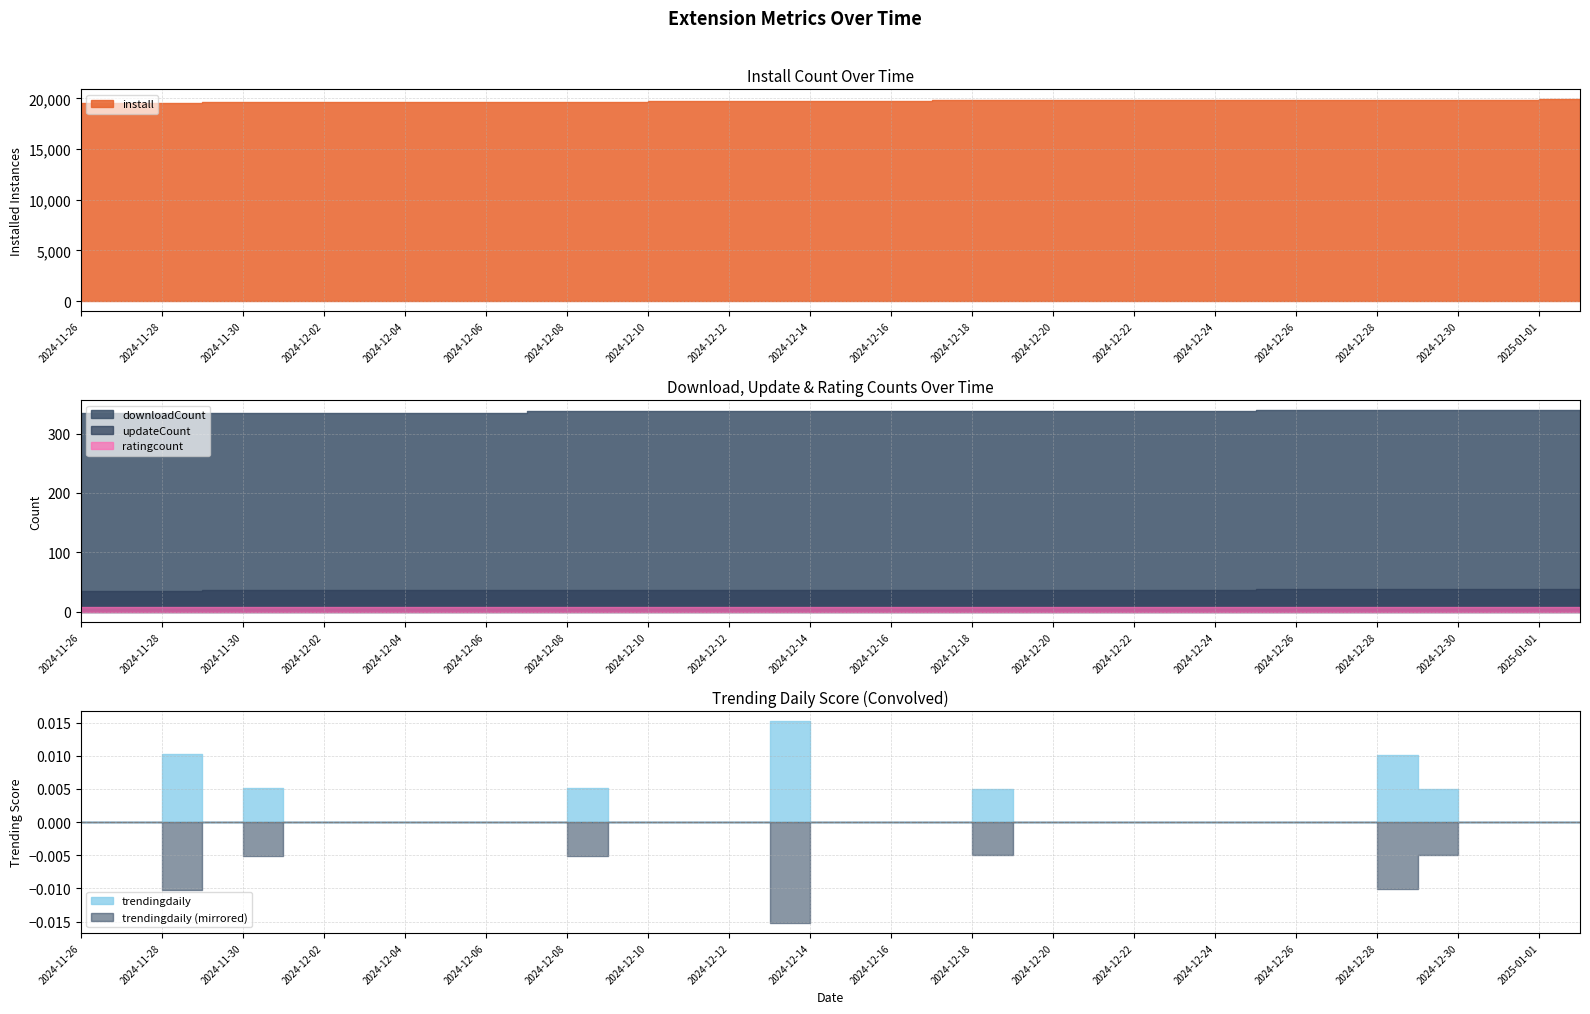

Where does the updateCount series first go above 37?

2024-12-25